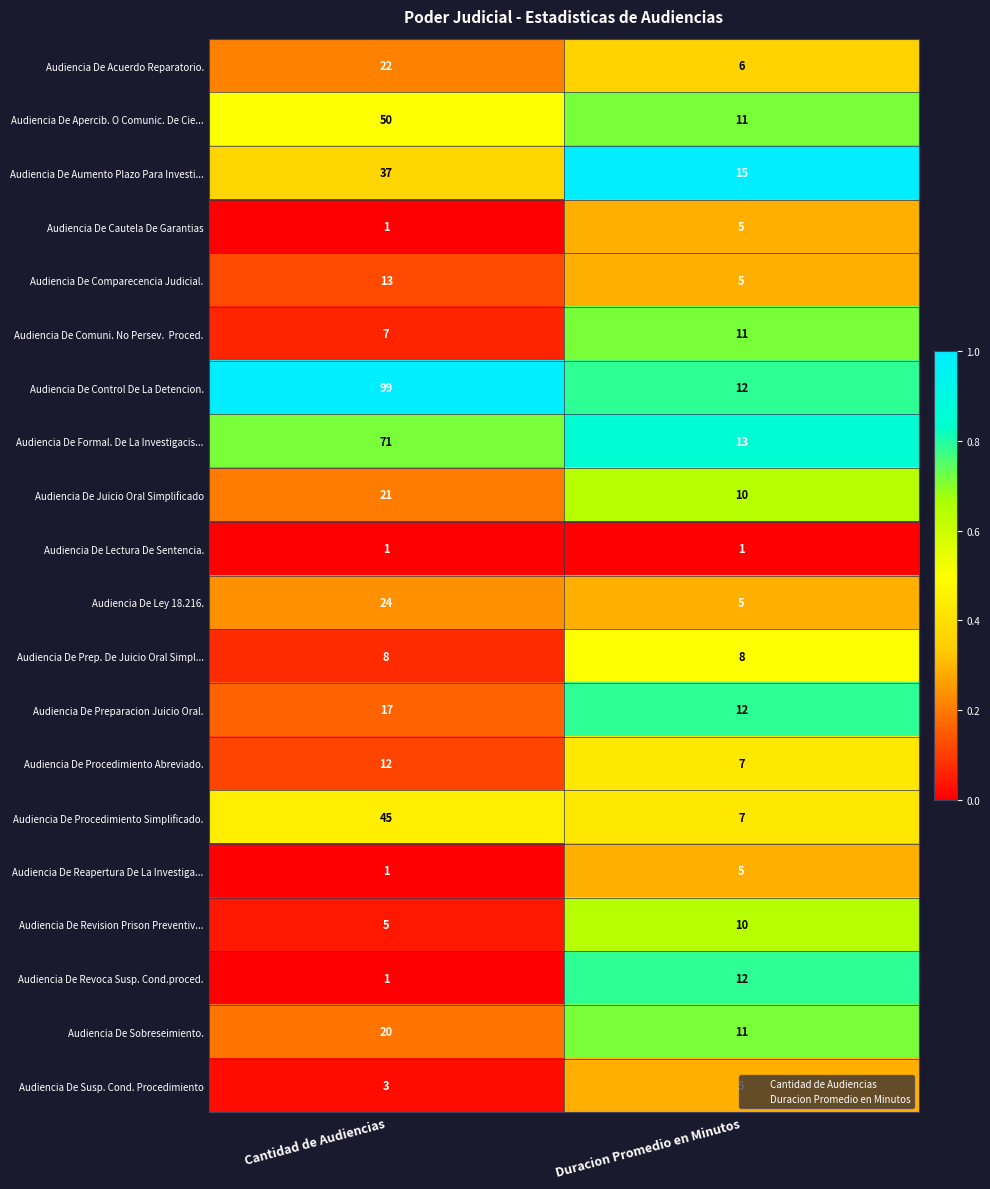

What is the difference between the maximum and minimum values in the Audiencia De Comparecencia Judicial. series?

8